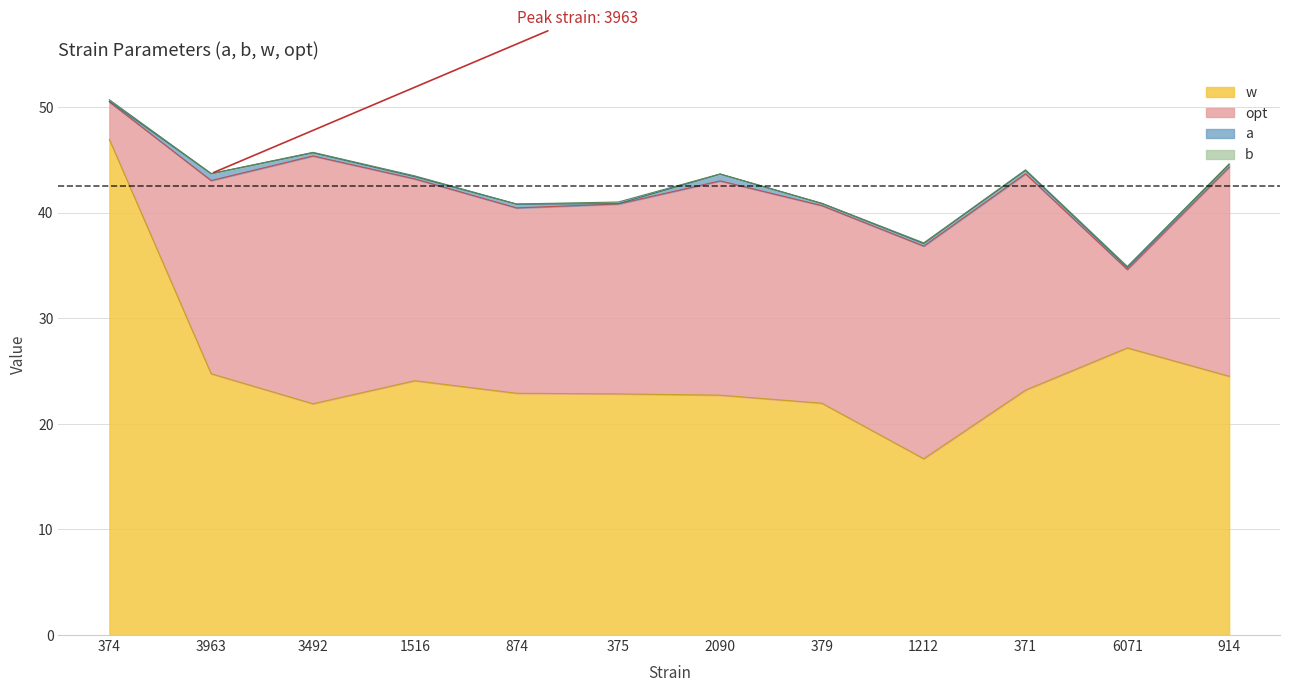

Where does the w series first go above 23?

374